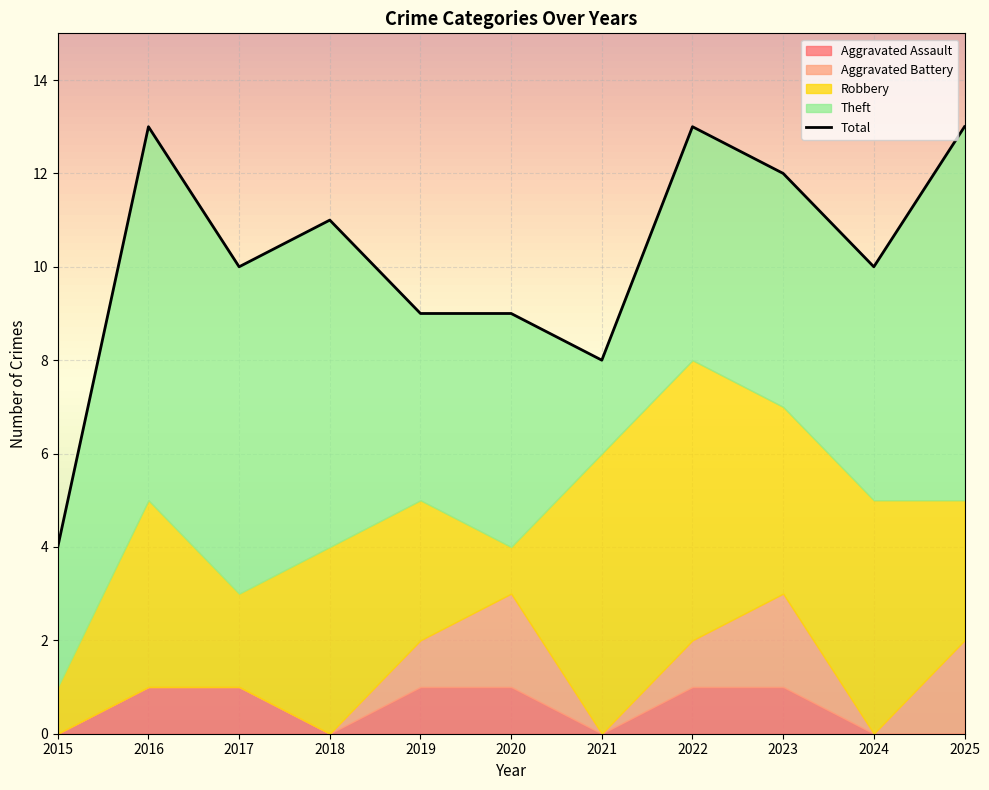

At which label does Total reach its peak?

2016